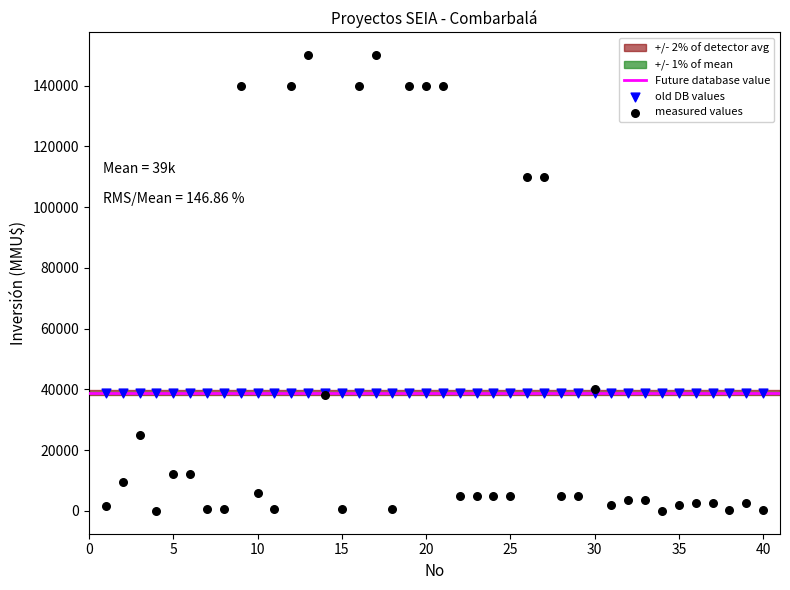

Which series contains the lowest Y value?

measured values